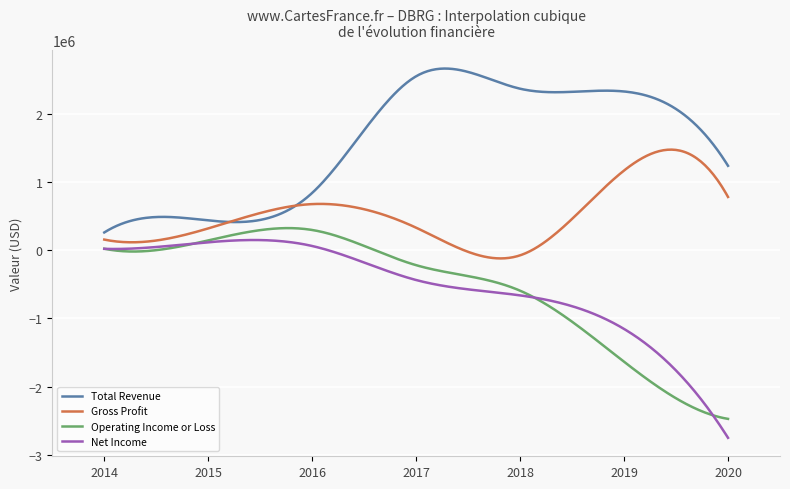

What is the minimum value shown in the chart?

-2752000.0